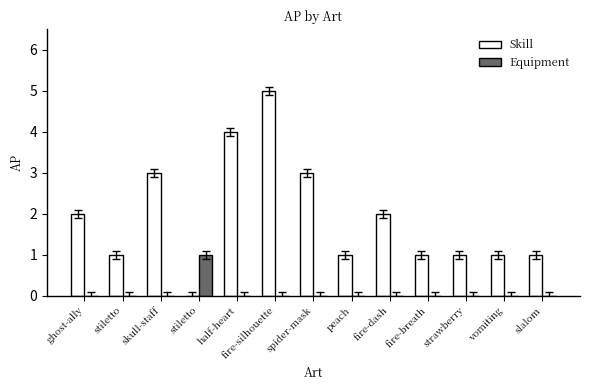

Reading right to left, what are all the values shown in this chart?

Skill: slalom=1	vomiting=1	strawberry=1	fire-breath=1	fire-dash=2	peach=1	spider-mask=3	fire-silhouette=5	half-heart=4	stiletto=0	skull-staff=3	stiletto=1	ghost-ally=2
Equipment: slalom=0	vomiting=0	strawberry=0	fire-breath=0	fire-dash=0	peach=0	spider-mask=0	fire-silhouette=0	half-heart=0	stiletto=1	skull-staff=0	stiletto=0	ghost-ally=0